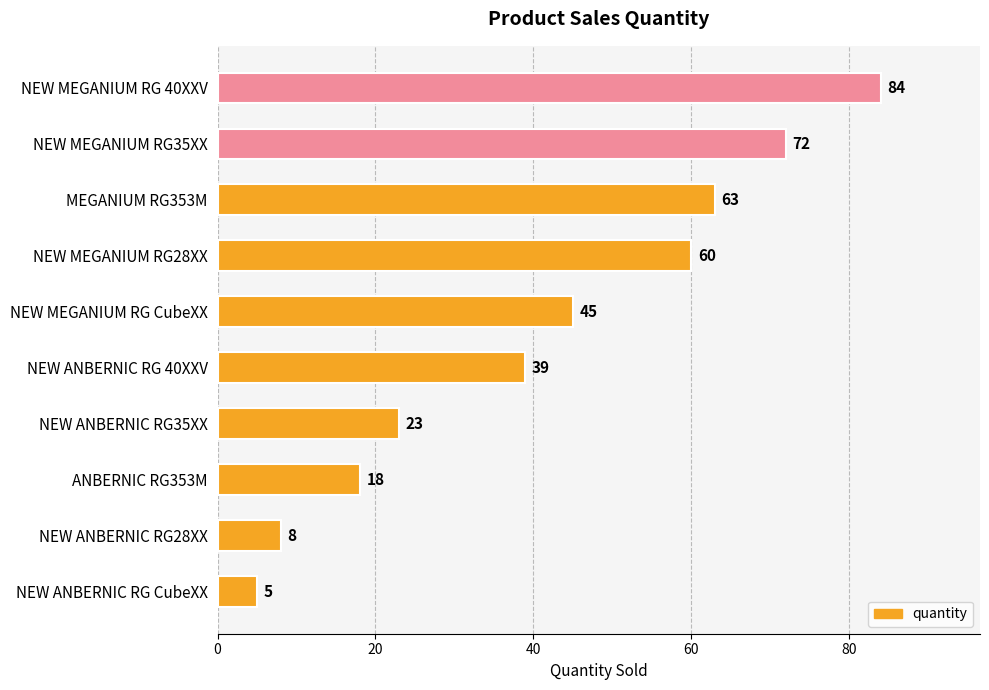

What is the label of the 2nd bar from the top?

NEW MEGANIUM RG35XX